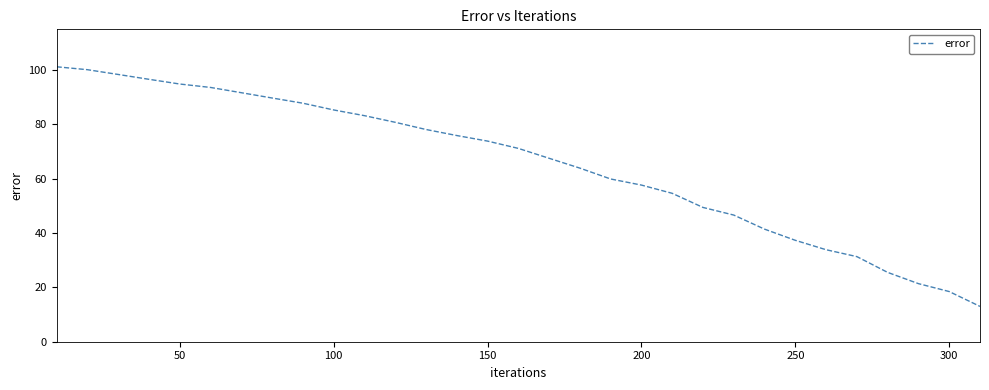

What is the difference between the maximum and minimum values?

88.2